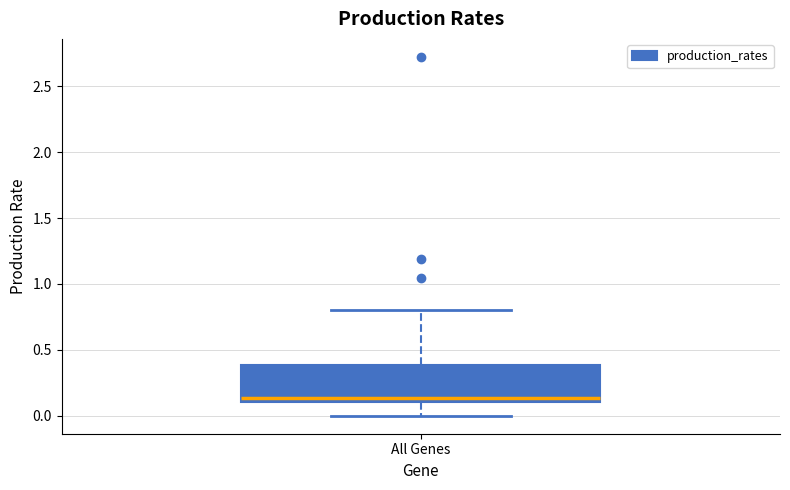

Transcribe this box plot: give where the median line is, the range the box spans, and where the two whiskers end, as read against the y-axis. The values are not printed on the chart, so give them approximately, as read against the axis.

median 0.15, box 0.10 to 0.40, whiskers 0.00 to 0.80